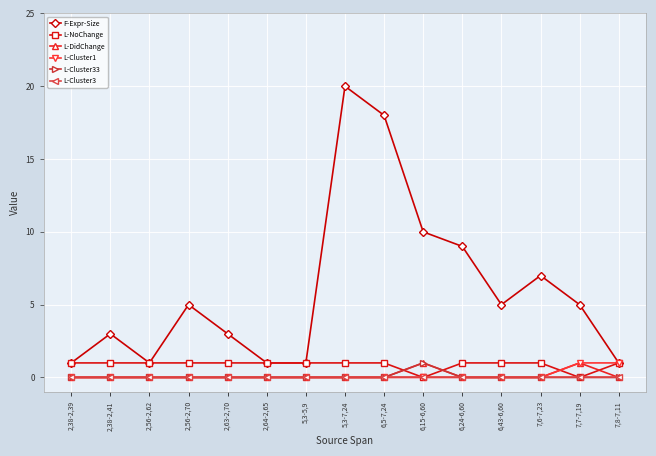

What position from the left is 6,24-6,60?

11